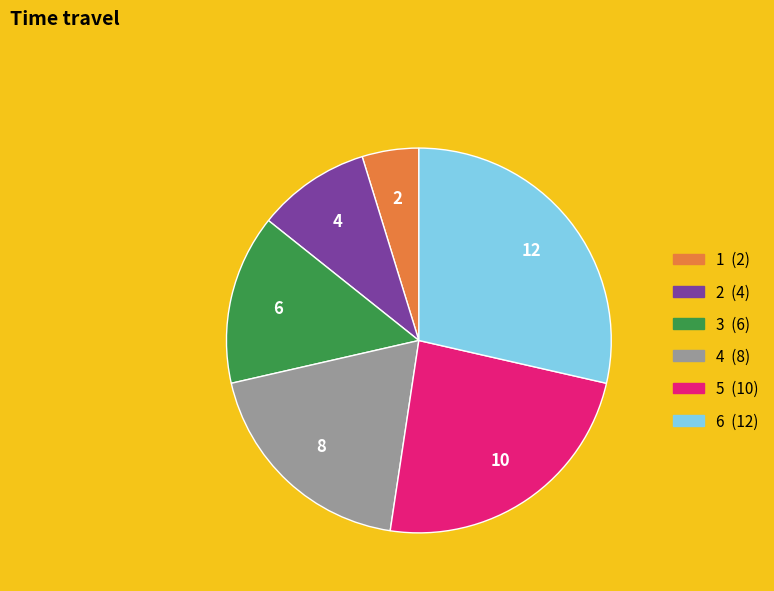

Is there a majority slice in this chart?

No